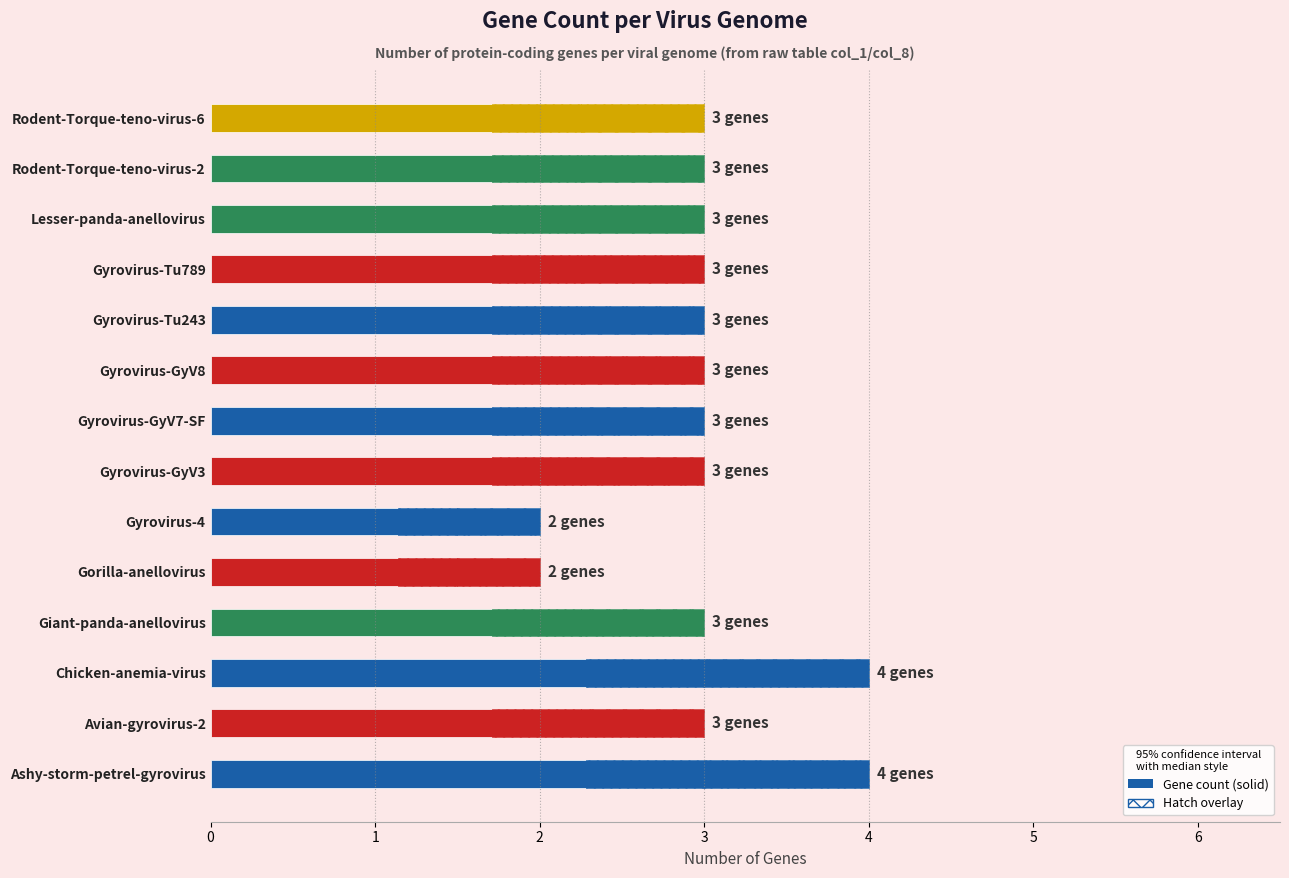

What is the greatest value displayed?

4